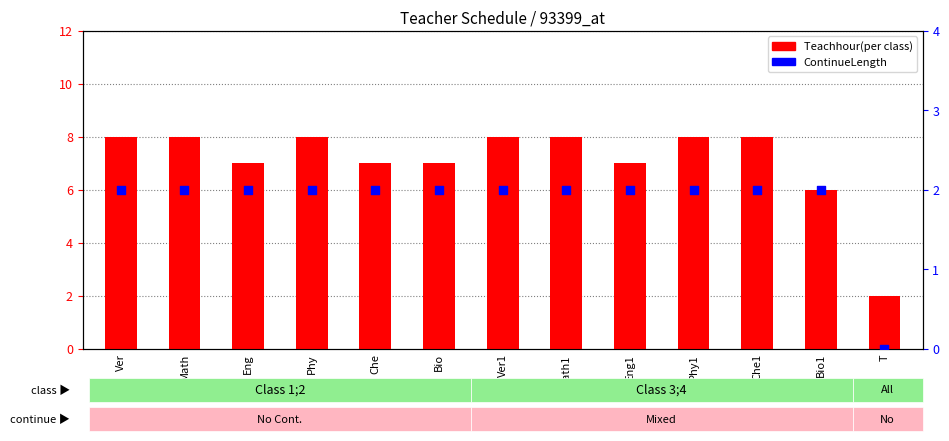

Is the value of Teachhour(per class) at Che greater than the value of ContinueLength at Math?

Yes